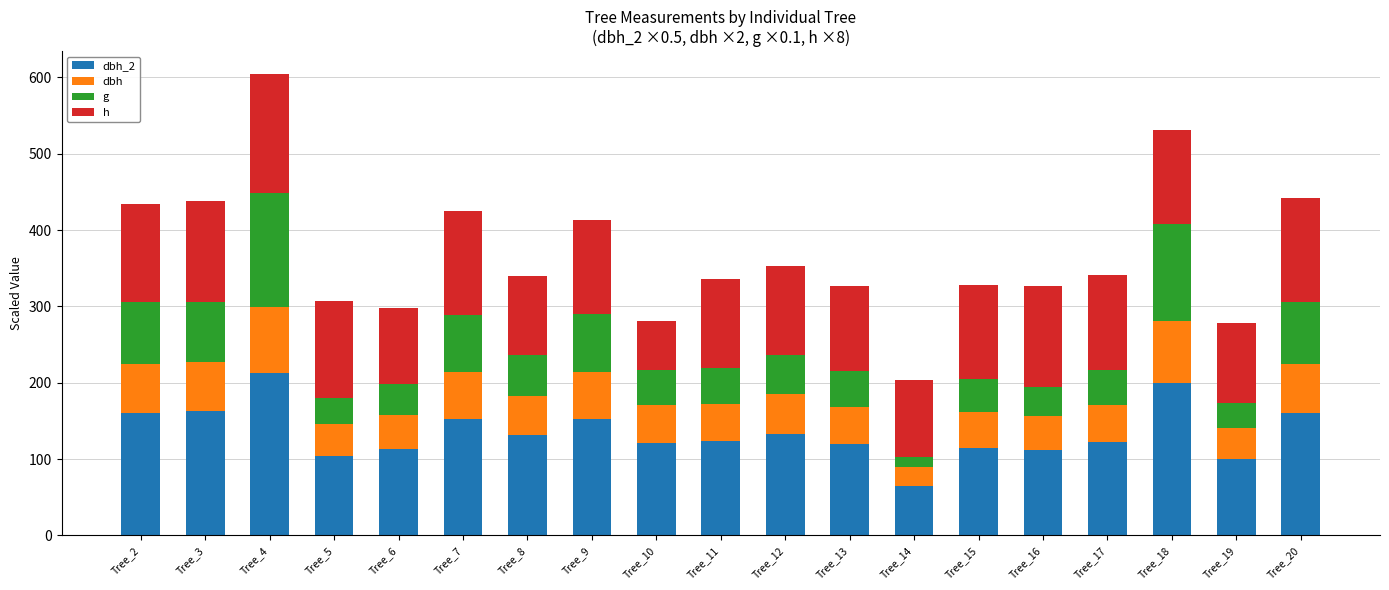

What is the total value across all series at Tree_12?

352.9